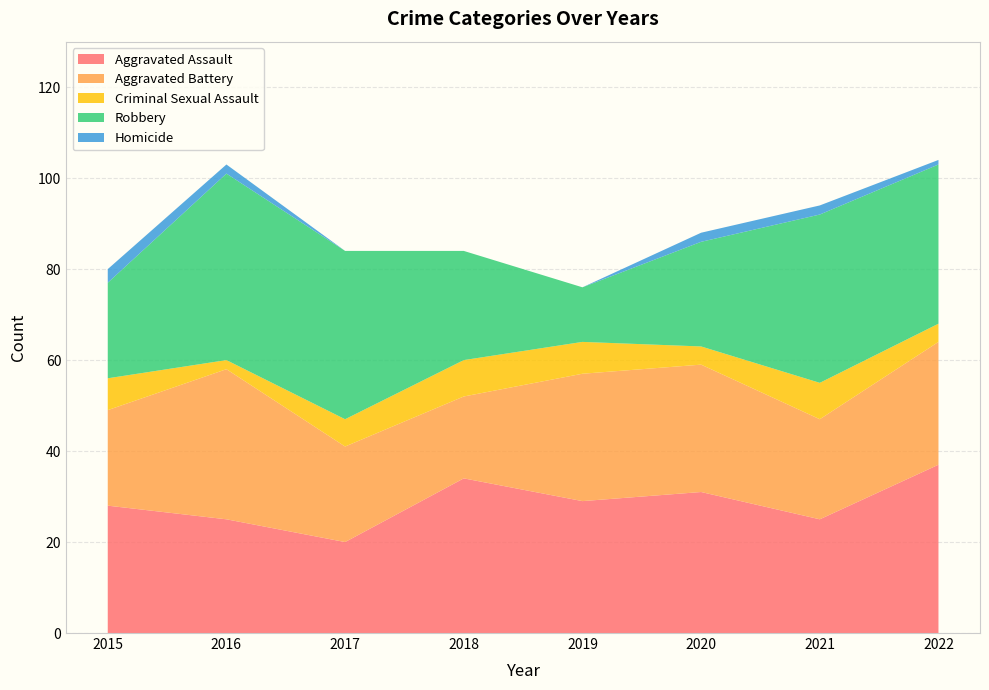

Reading left to right, transcribe all the data shown in this chart.

Aggravated Assault: 2015=28	2016=25	2017=20	2018=34	2019=29	2020=31	2021=25	2022=37
Aggravated Battery: 2015=21	2016=33	2017=21	2018=18	2019=28	2020=28	2021=22	2022=27
Criminal Sexual Assault: 2015=7	2016=2	2017=6	2018=8	2019=7	2020=4	2021=8	2022=4
Robbery: 2015=21	2016=41	2017=37	2018=24	2019=12	2020=23	2021=37	2022=35
Homicide: 2015=3	2016=2	2017=0	2018=0	2019=0	2020=2	2021=2	2022=1